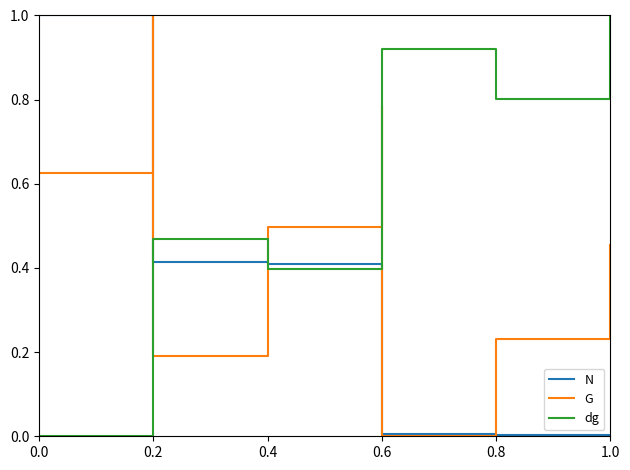

What is the average value of the dg series?

0.3